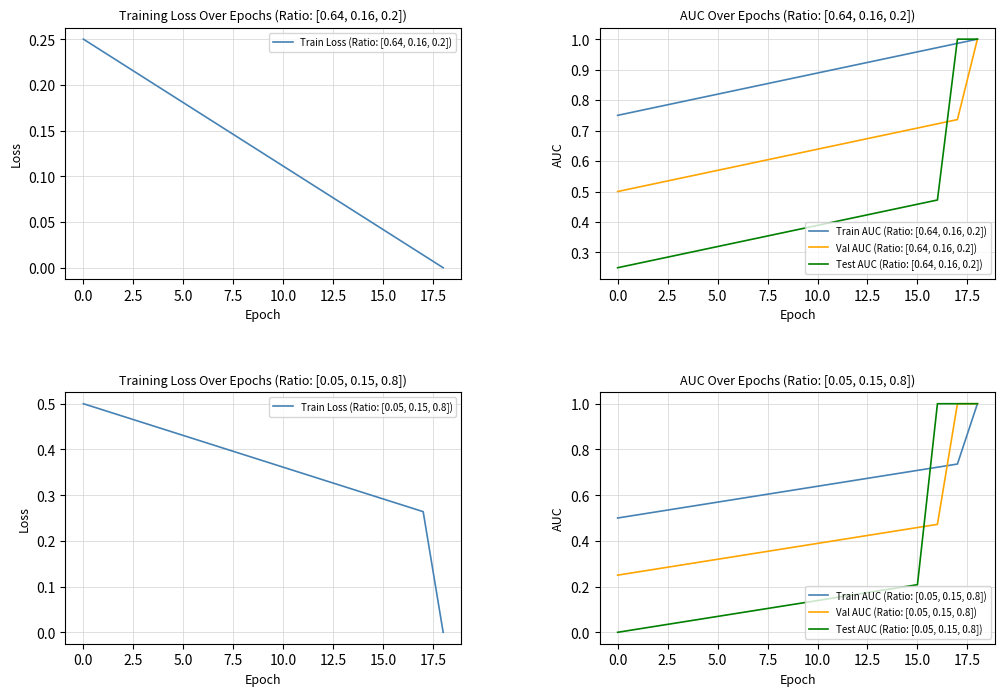

Which series has the widest spread of values?

Row 3